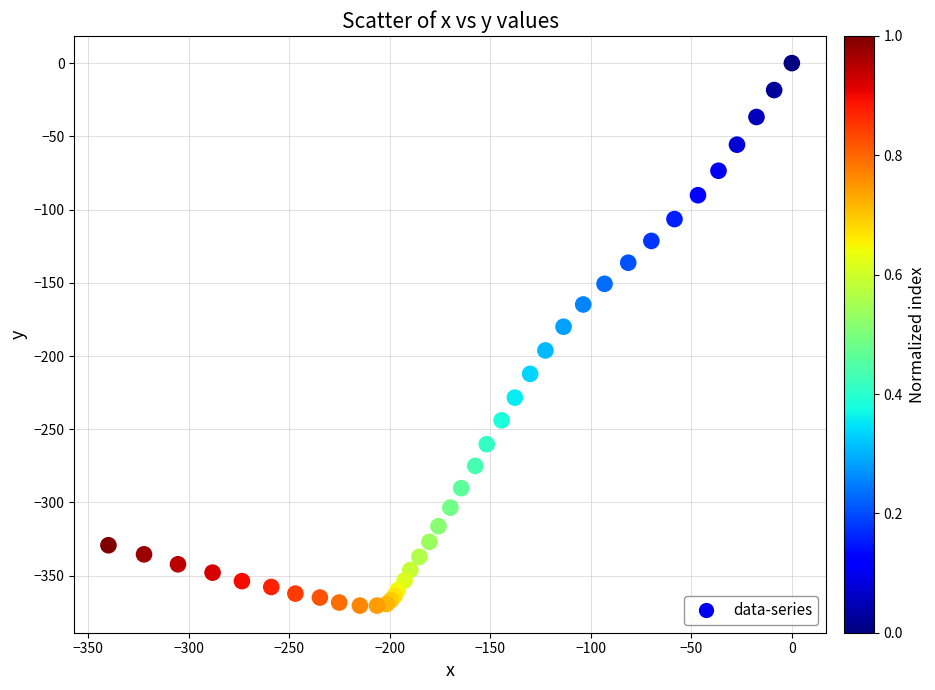

What Y value in the scatter plot is closest to -185?

-180.0